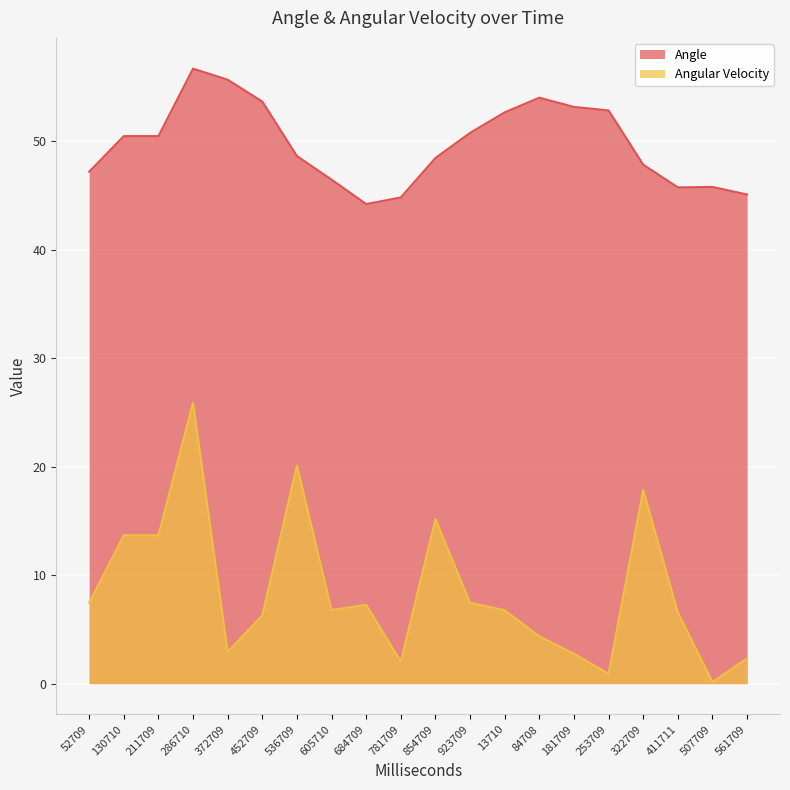

What is the label of the 18th point from the right?

211709